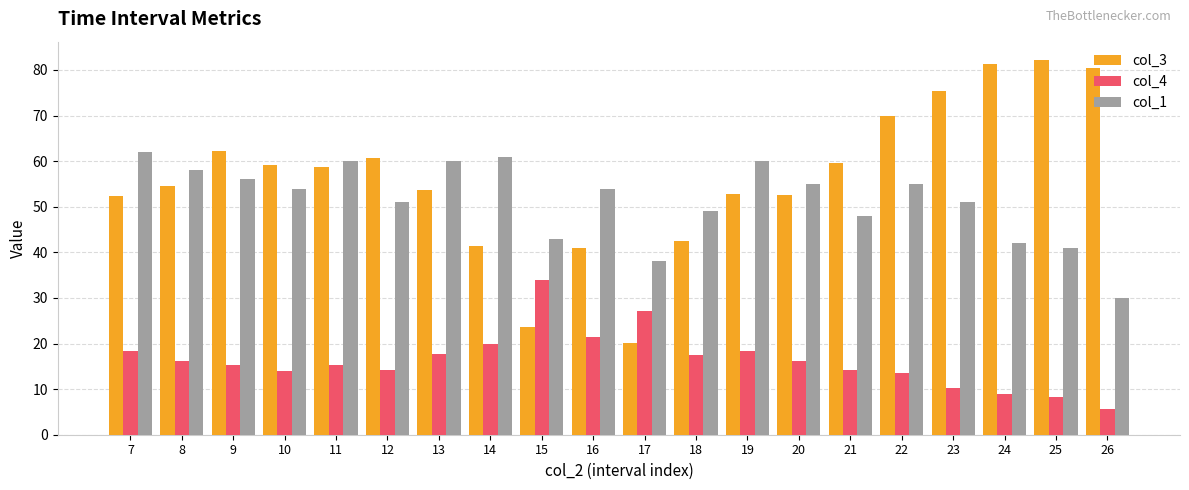

True or false: col_3 has a value of 32.7 at 17.

False